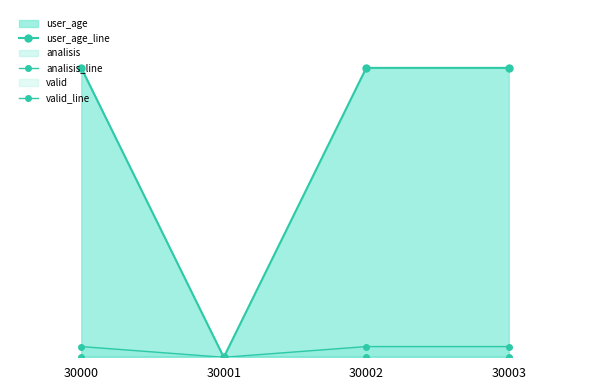

True or false: user_age_line has more than 0 interior local peaks.

False